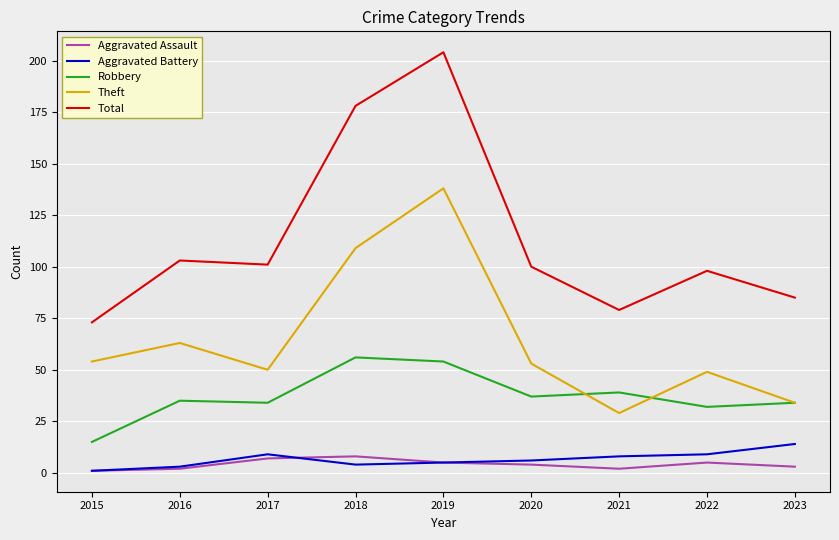

At which category is the sum across all series the highest?

2019